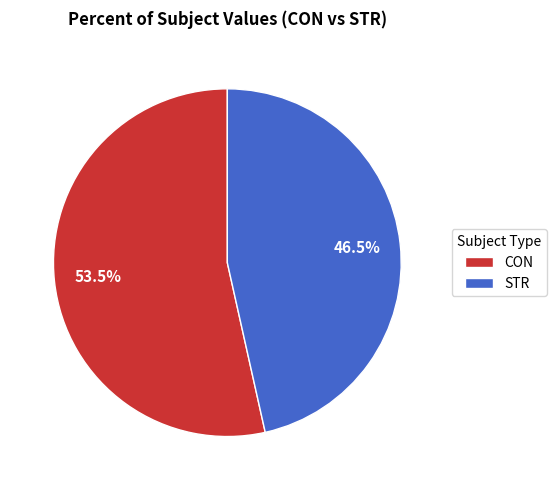

What is the smallest slice in the pie chart?

STR